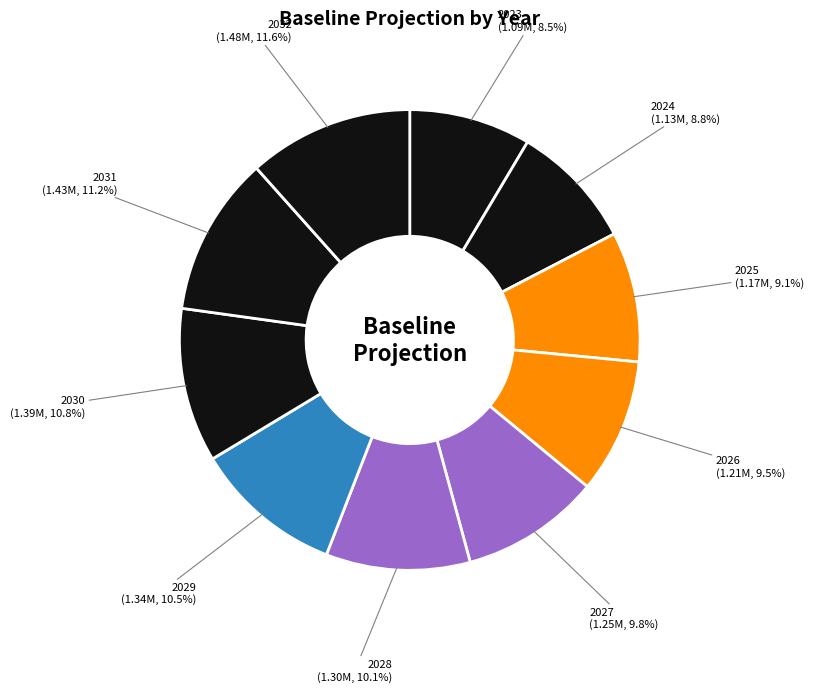

Is there a majority slice in this chart?

No